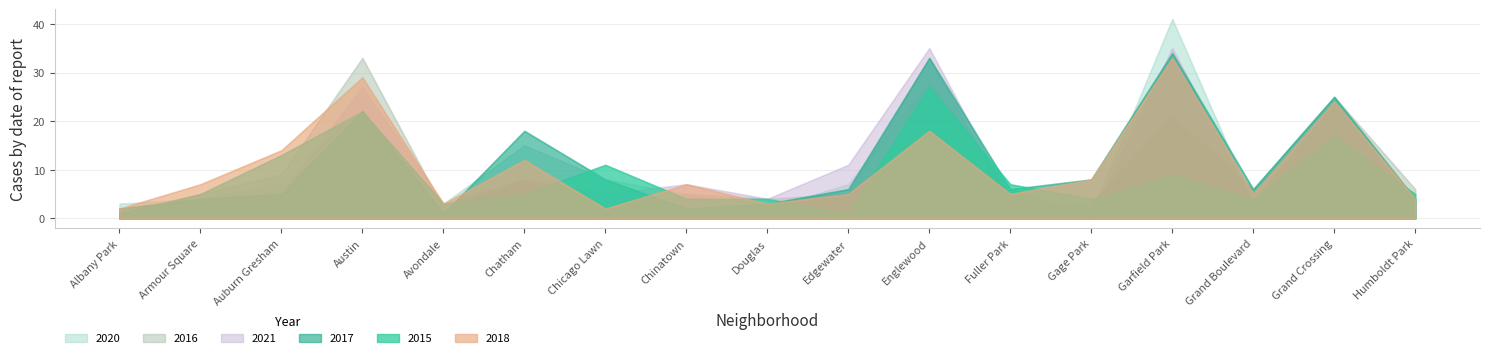

Which series has the largest range (max minus min)?

2020